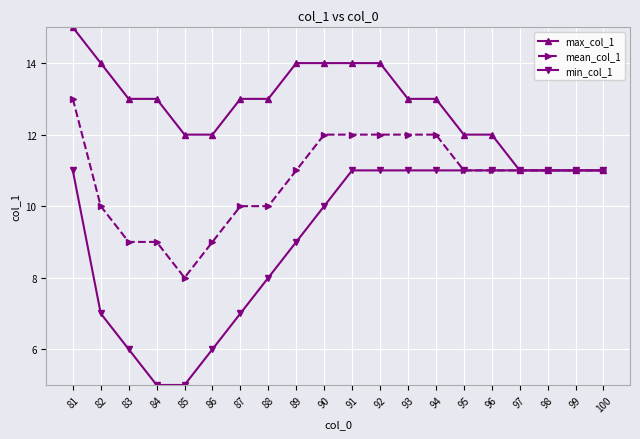

At which category is the sum across all series the highest?

81